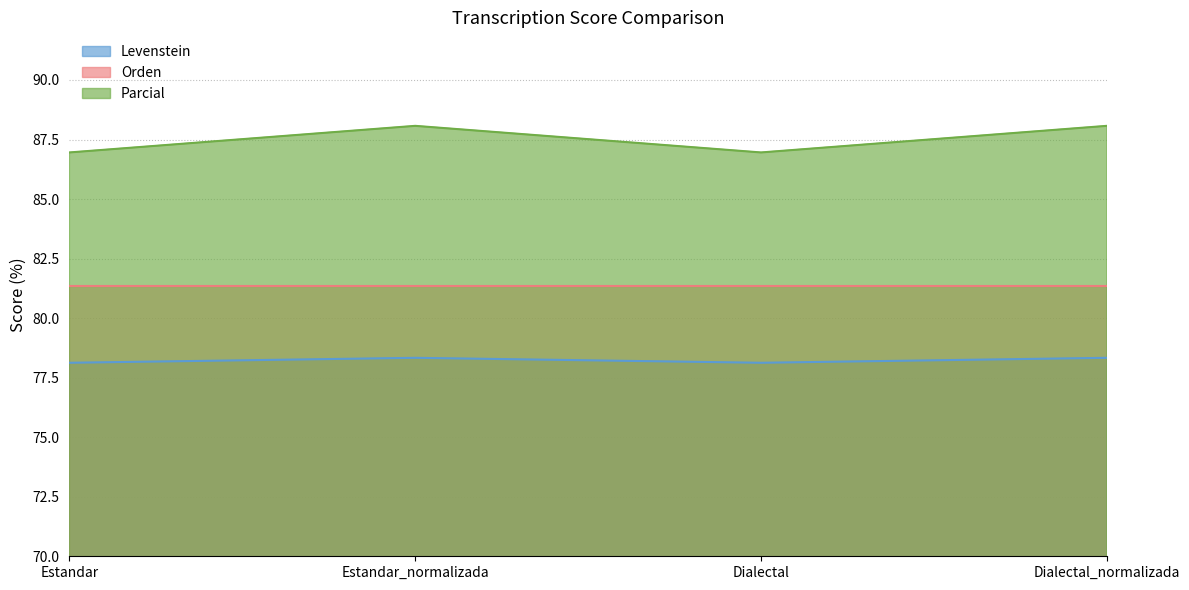

True or false: Levenstein has a value of 40.9 at Estandar.

False